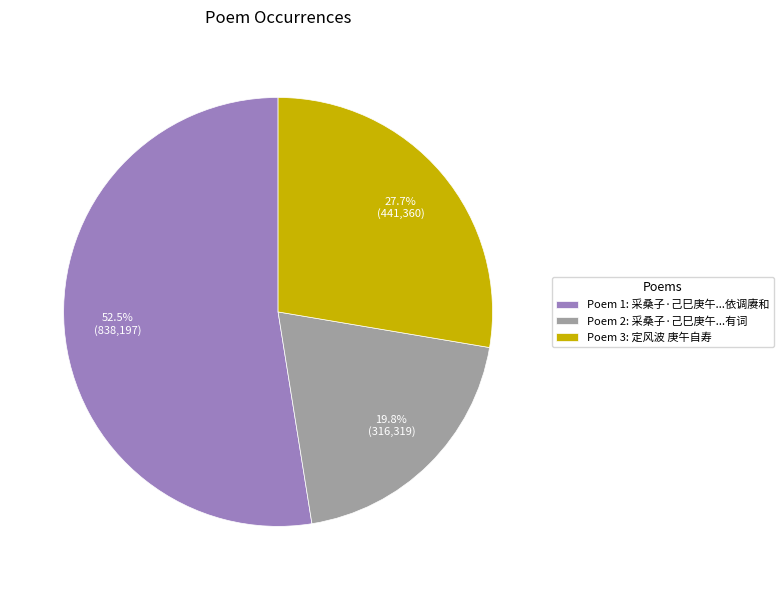

Which slice represents more than half of the pie?

Poem 1: 采桑子·己巳庚午...依调赓和